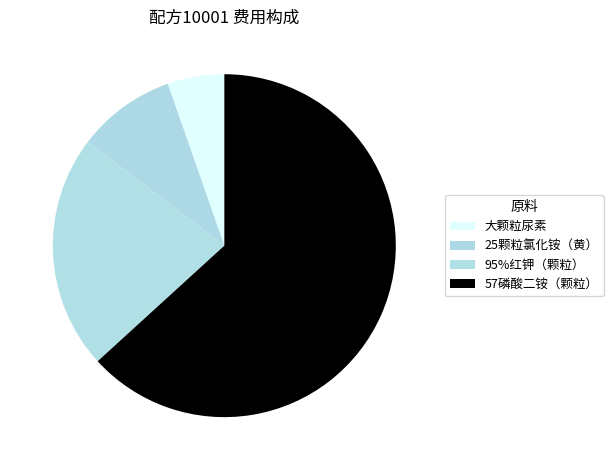

What percentage is the 25颗粒氯化铵（黄） slice, to the nearest percent?

9%